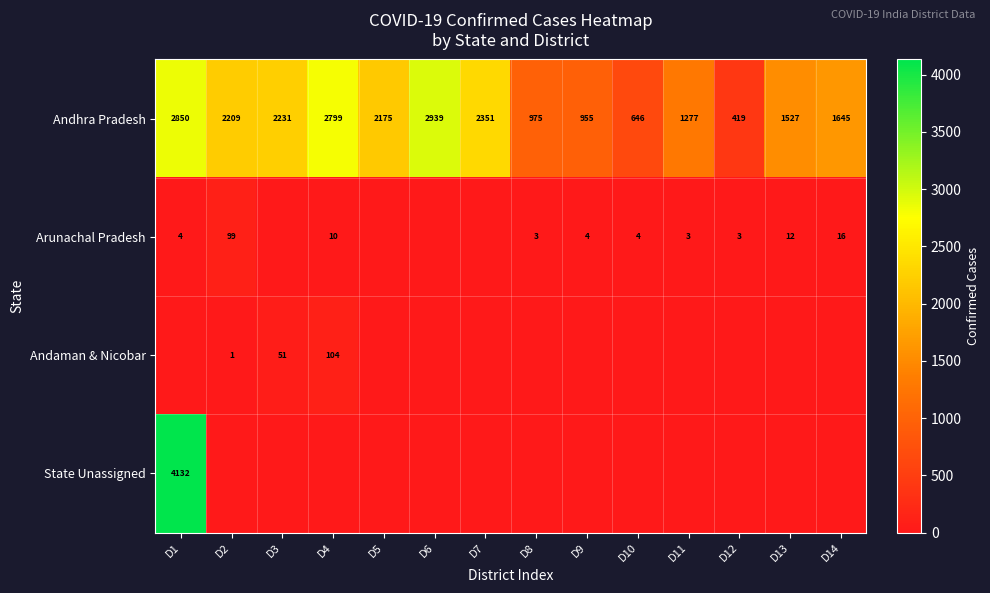

What is the average value of the Andhra Pradesh series?

1786